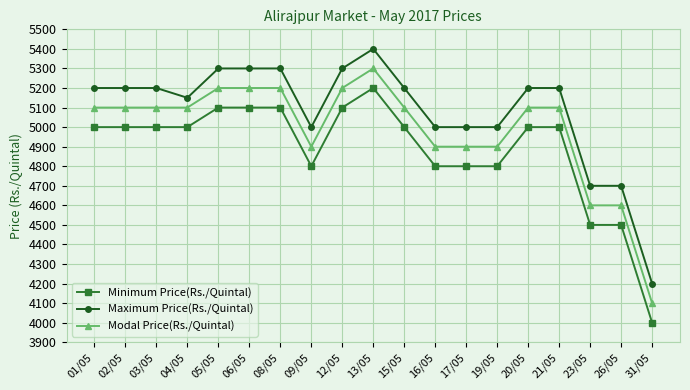

What is the maximum value for Modal Price(Rs./Quintal)?

5300